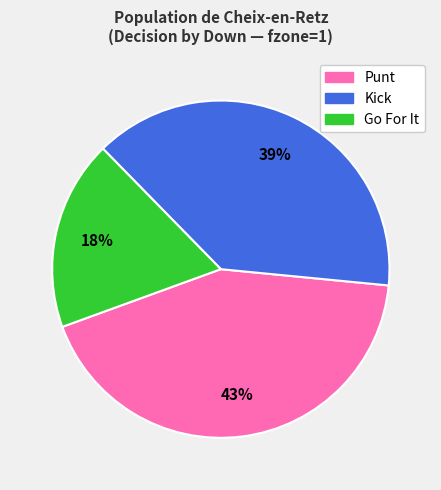

Does any single category account for the majority?

No